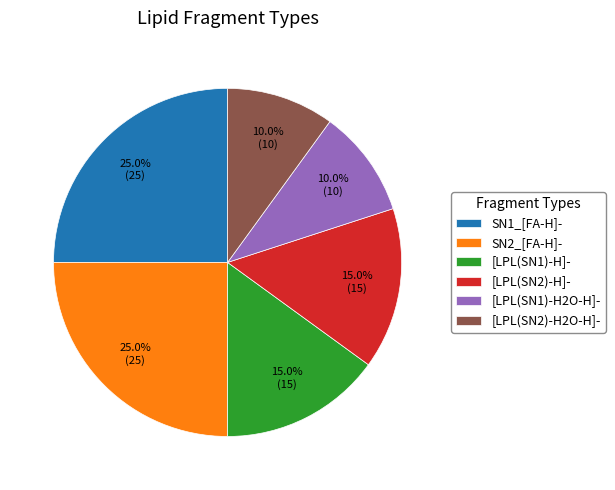

To the nearest percent, what is the average slice percentage?

17%